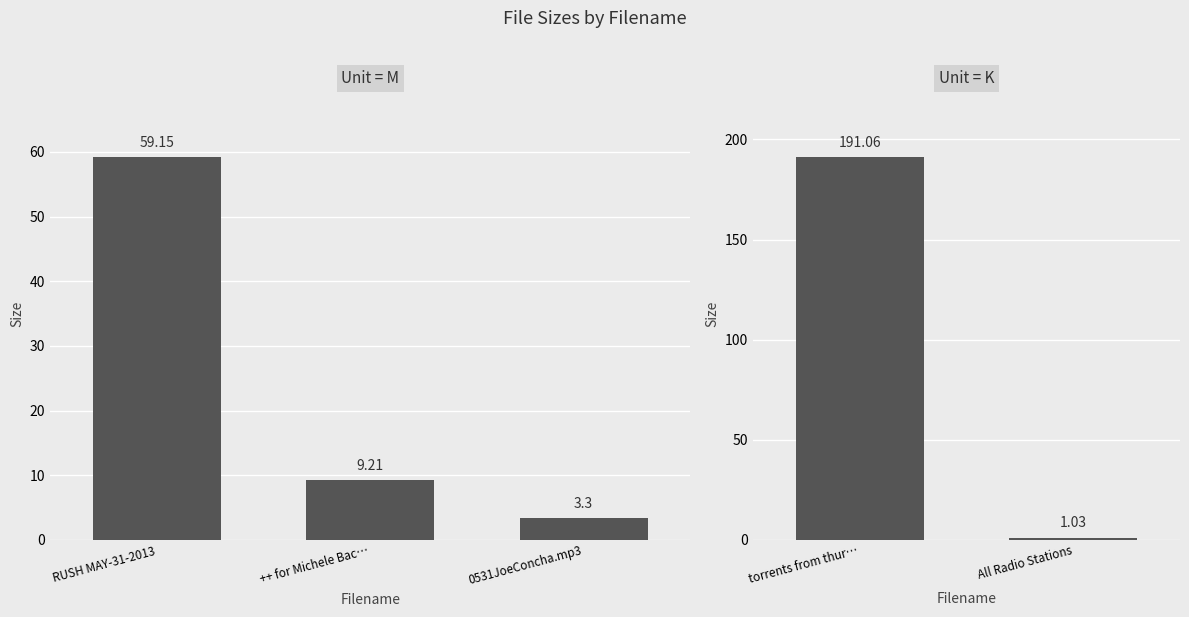

What is the value of the 3rd bar from the left?

3.3